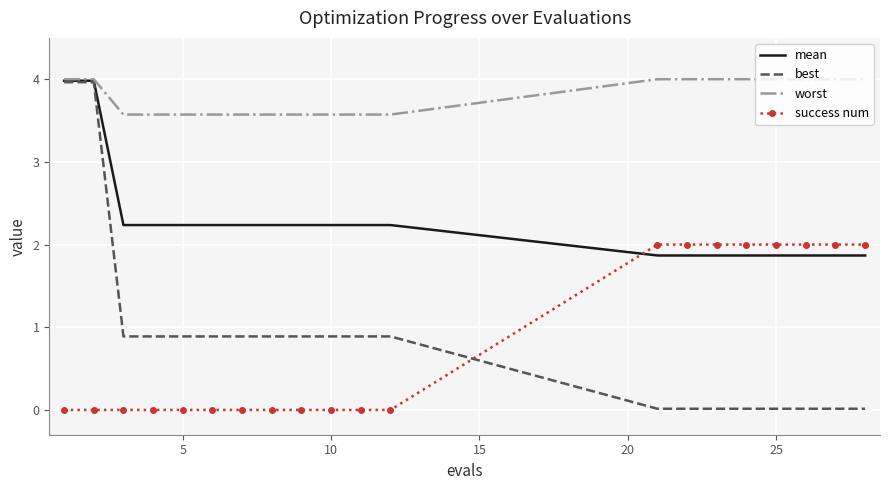

Which series has the widest spread of values?

best